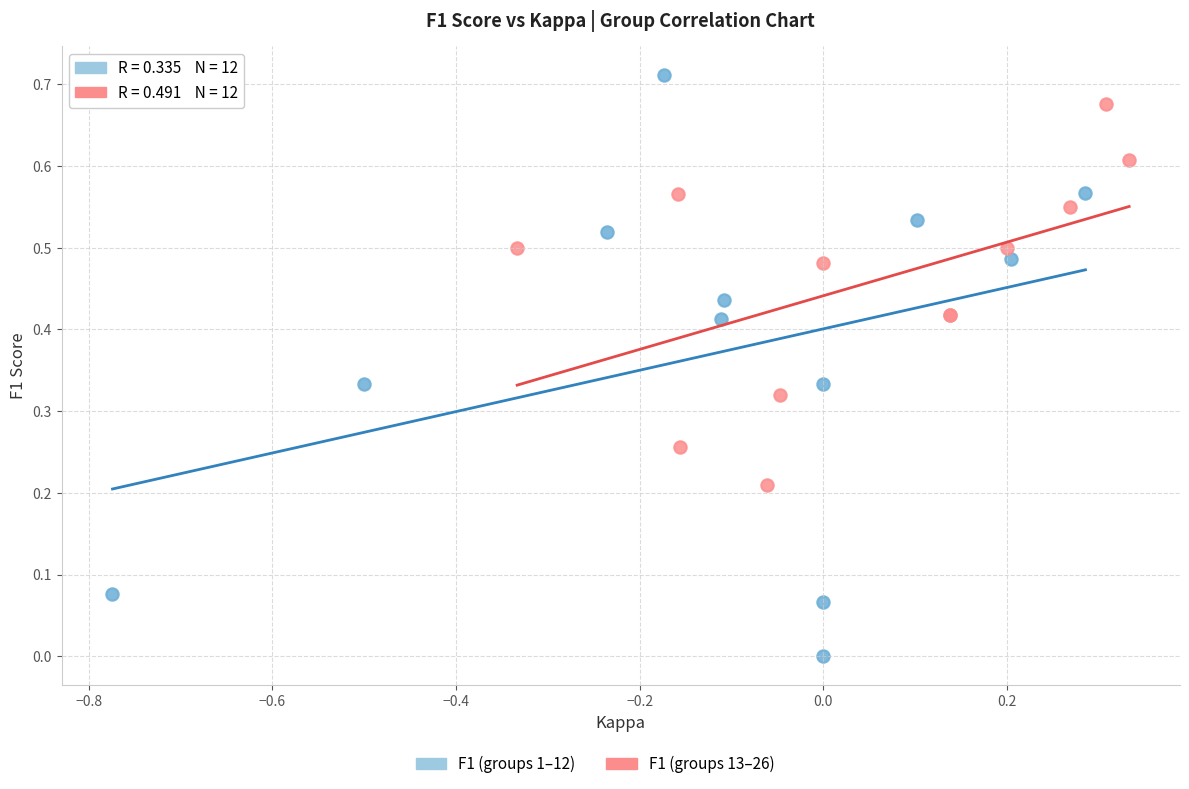

Which series contains the lowest Y value?

F1 (groups 1–12)